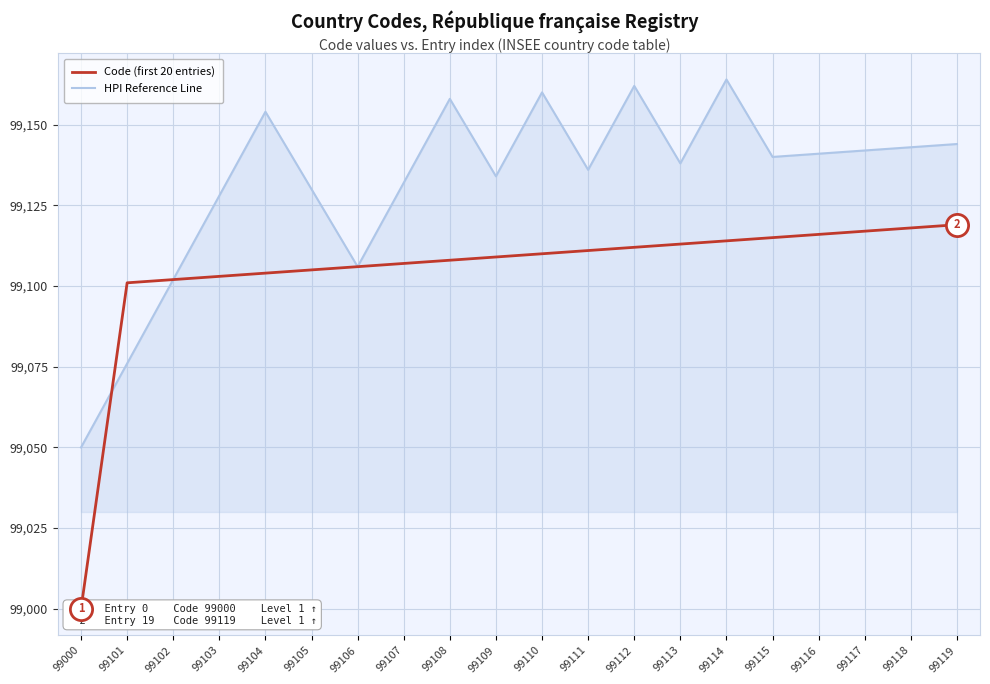

What is the total value across all series at 99111?

198247